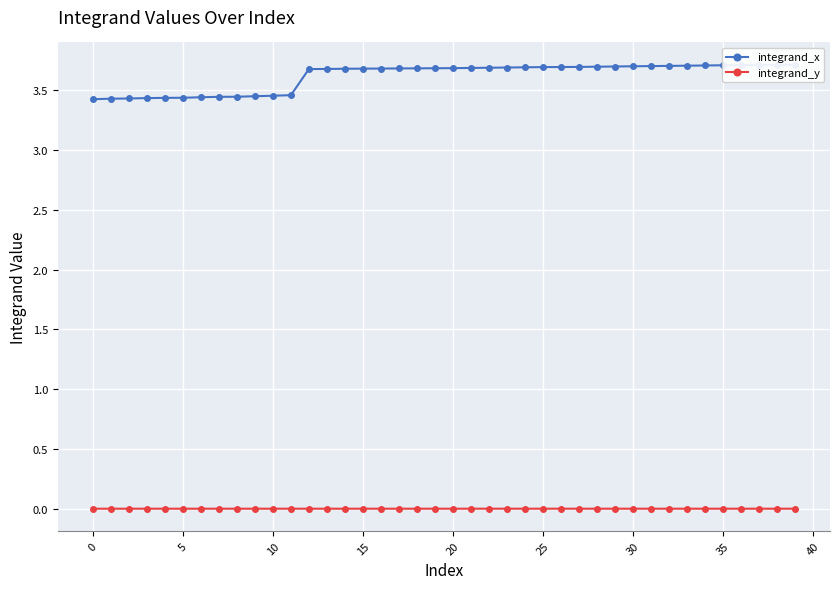

What is the total value across all series at 16?

3.7